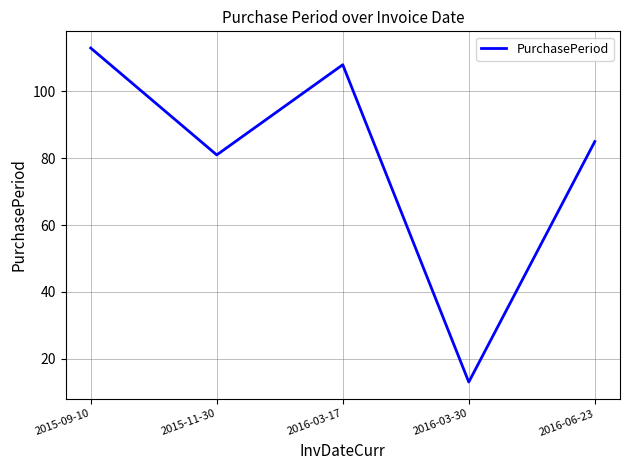

Reading left to right, list all the values displayed in this chart.

2015-09-10=113	2015-11-30=81	2016-03-17=108	2016-03-30=13	2016-06-23=85